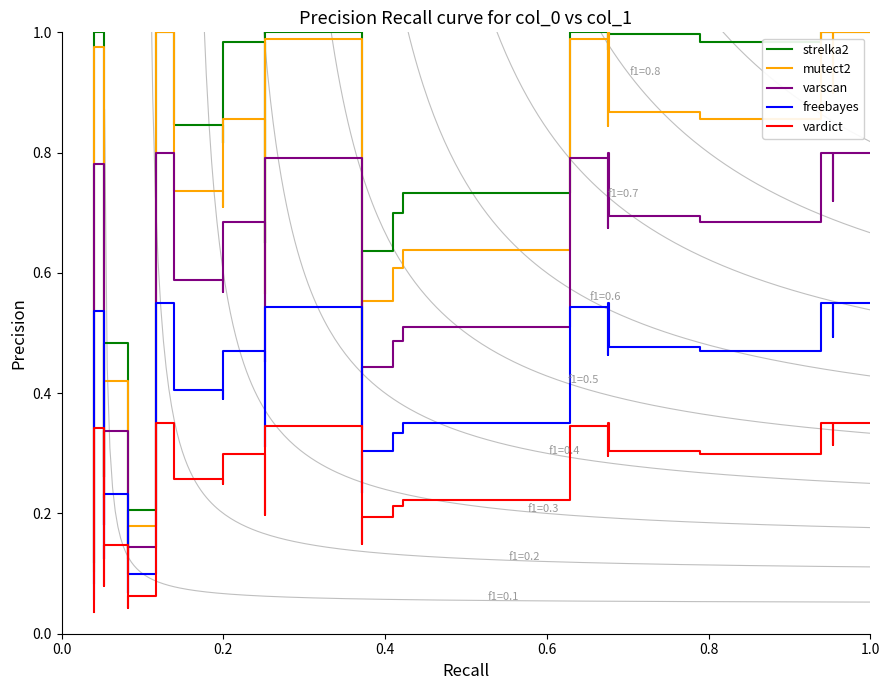

What are all the series names shown in the legend?

strelka2, mutect2, varscan, freebayes, vardict